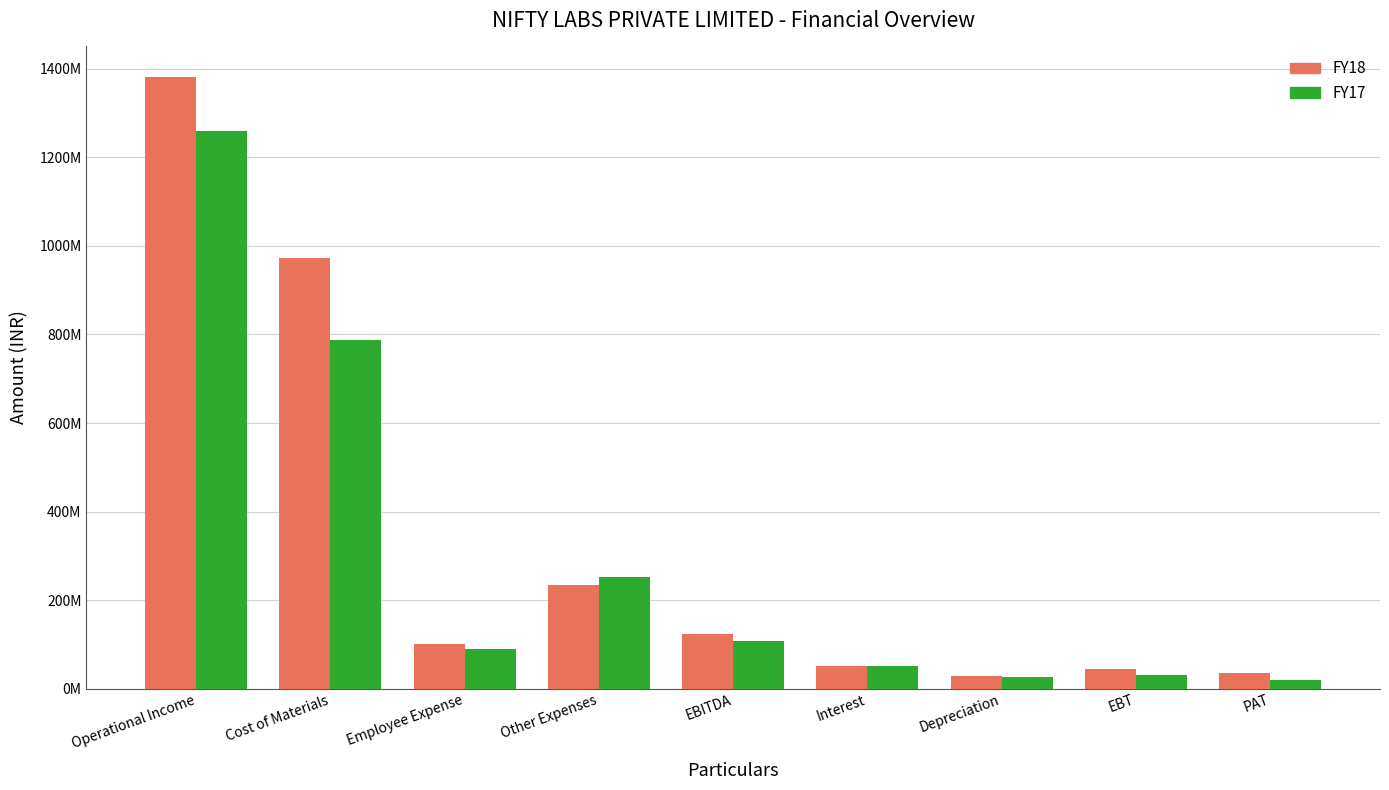

What are all the series names shown in the legend?

FY18, FY17